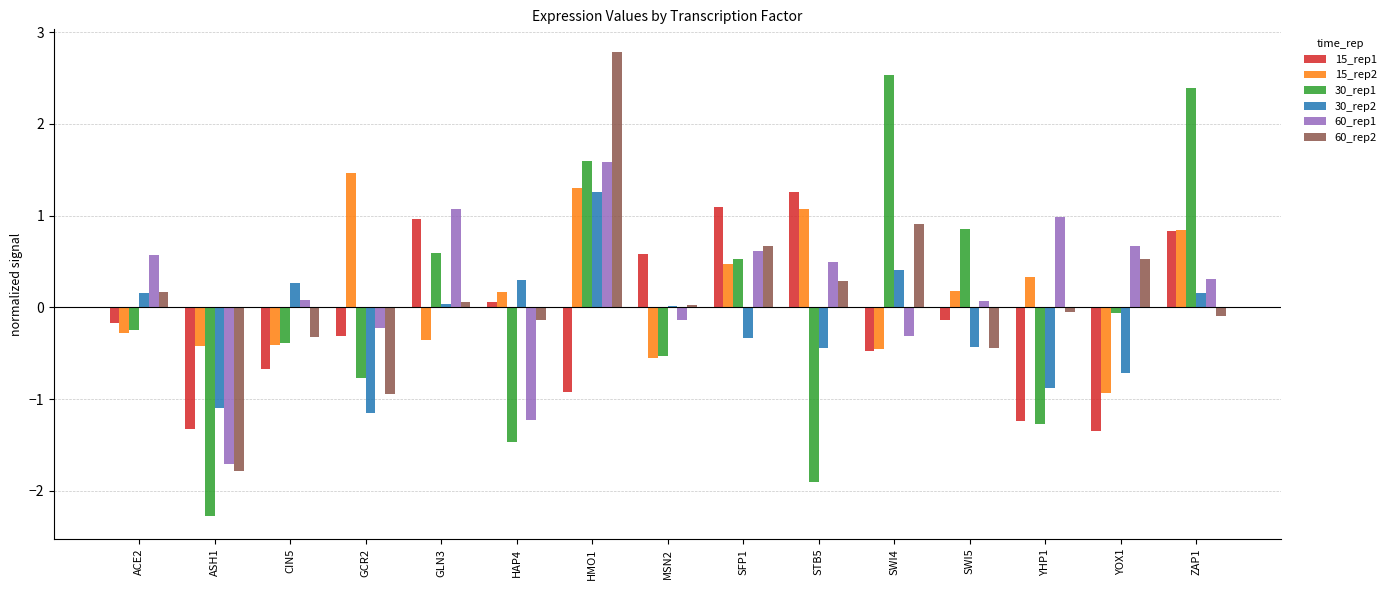

The 60_rep1 series shows -2.4 at ASH1. True or false?

False